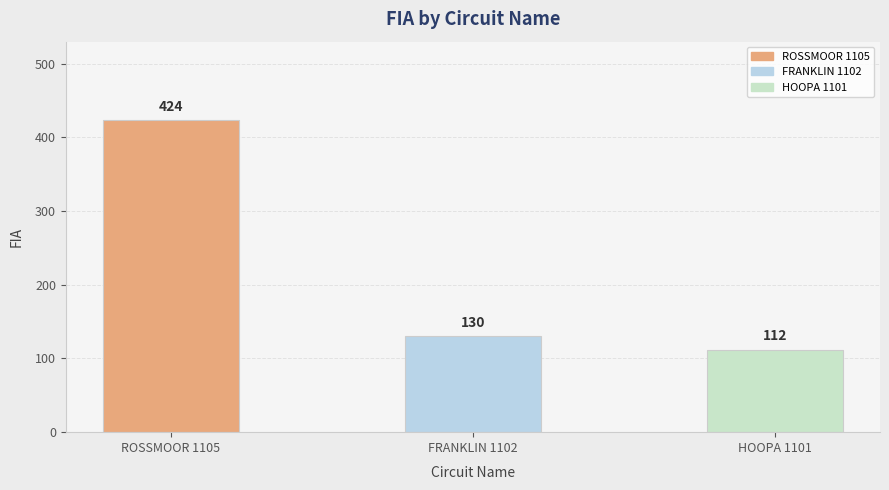

What is the difference between the values at FRANKLIN 1102 and HOOPA 1101?

18